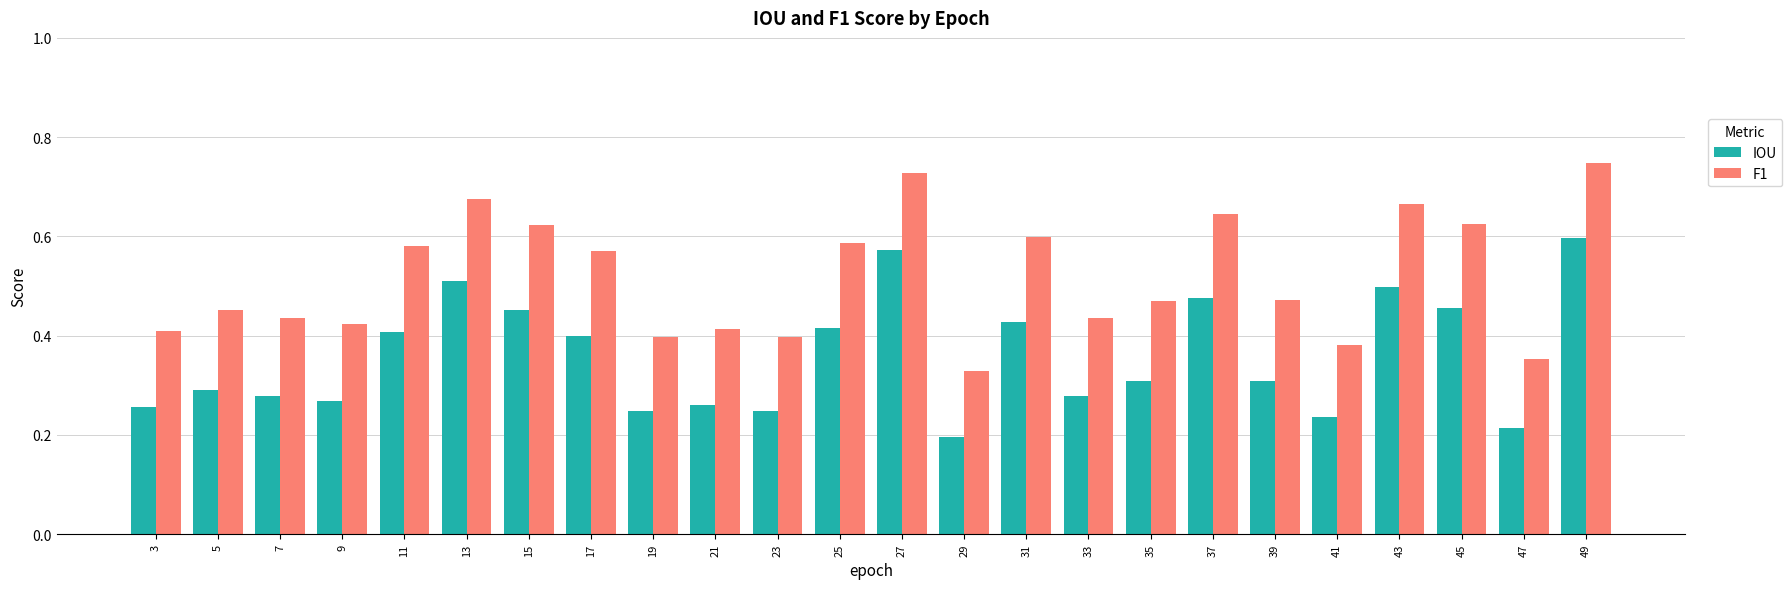

Between 5 and 31, which series saw the biggest shift?

F1